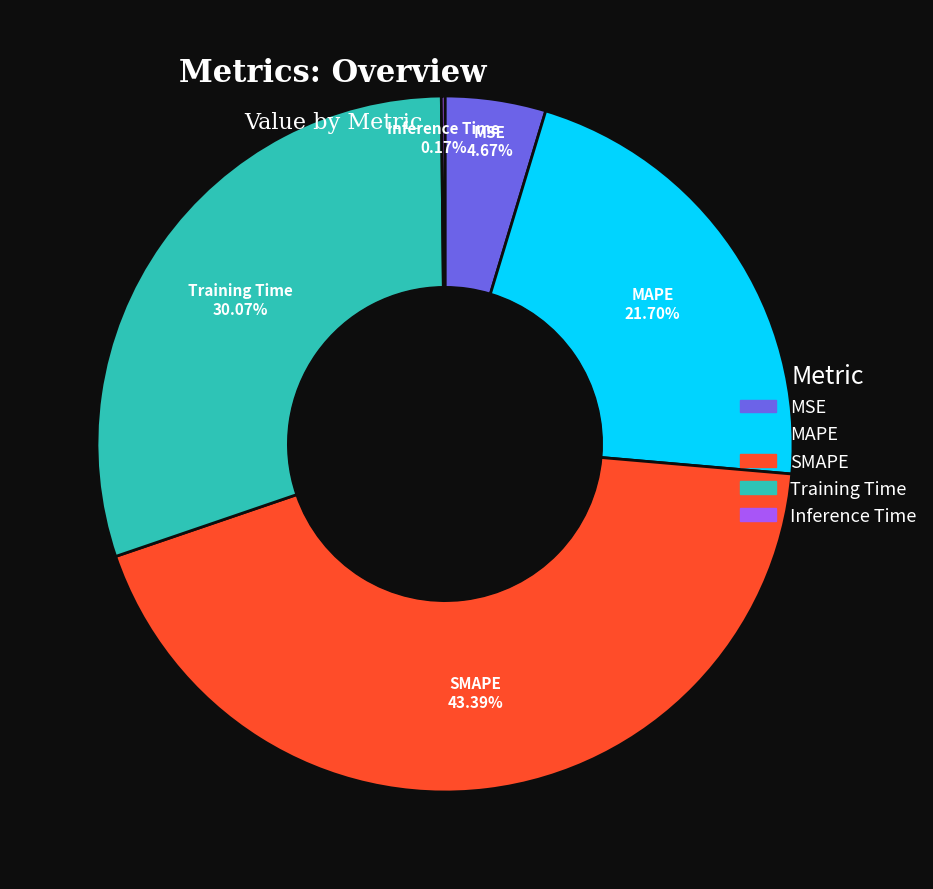

What percentage is the SMAPE slice, to the nearest percent?

43%